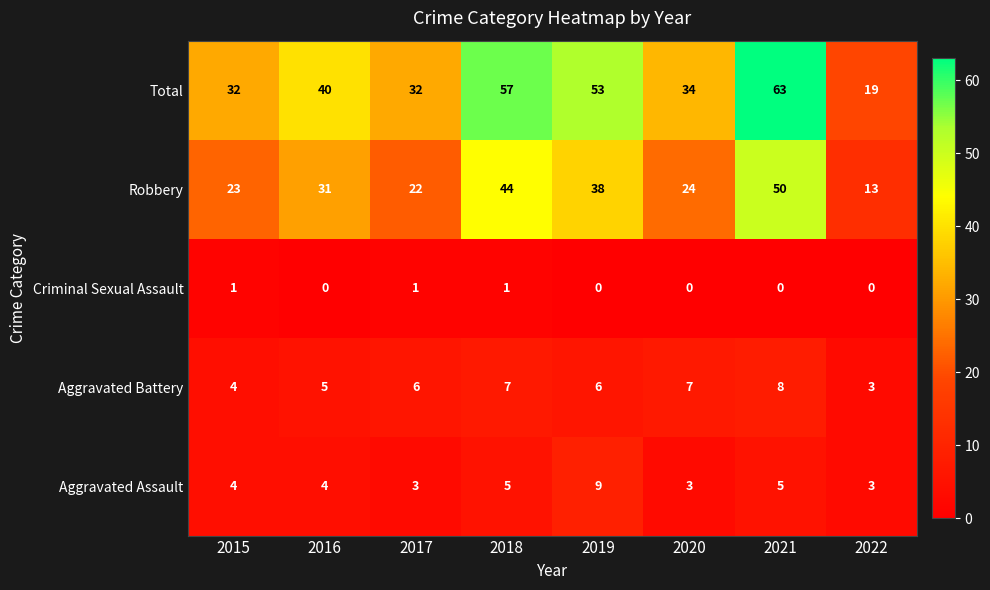

What is the difference between the maximum and second lowest values in the Aggravated Battery series?

4